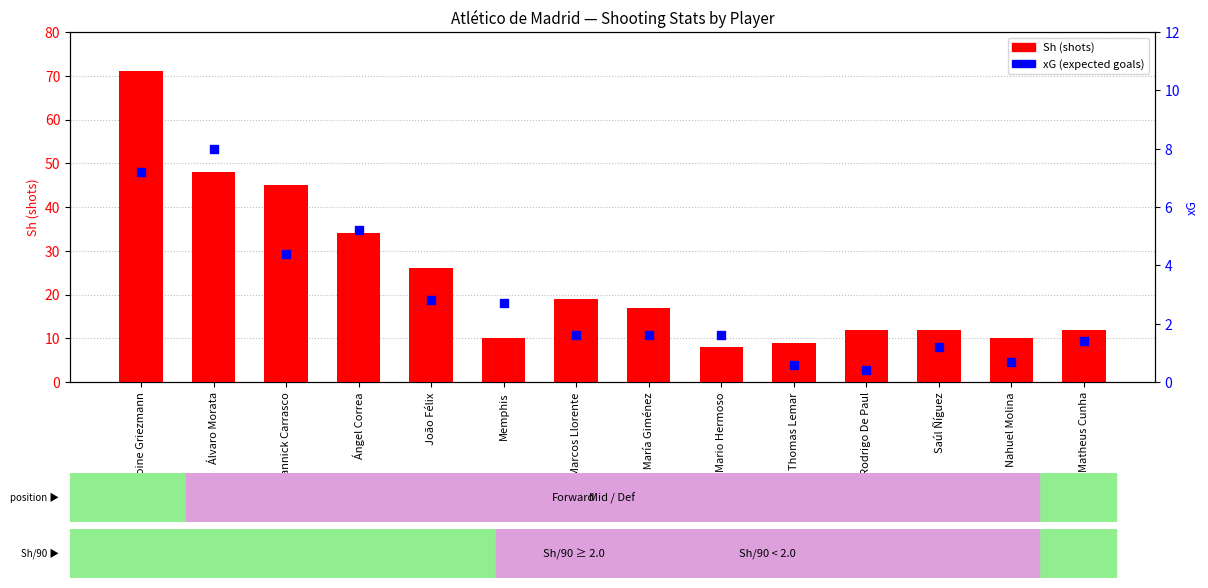

Which series has the widest spread of Y values?

Sh (shots)